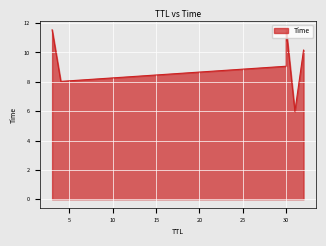

What is the value of the 2nd point from the left?

8.0